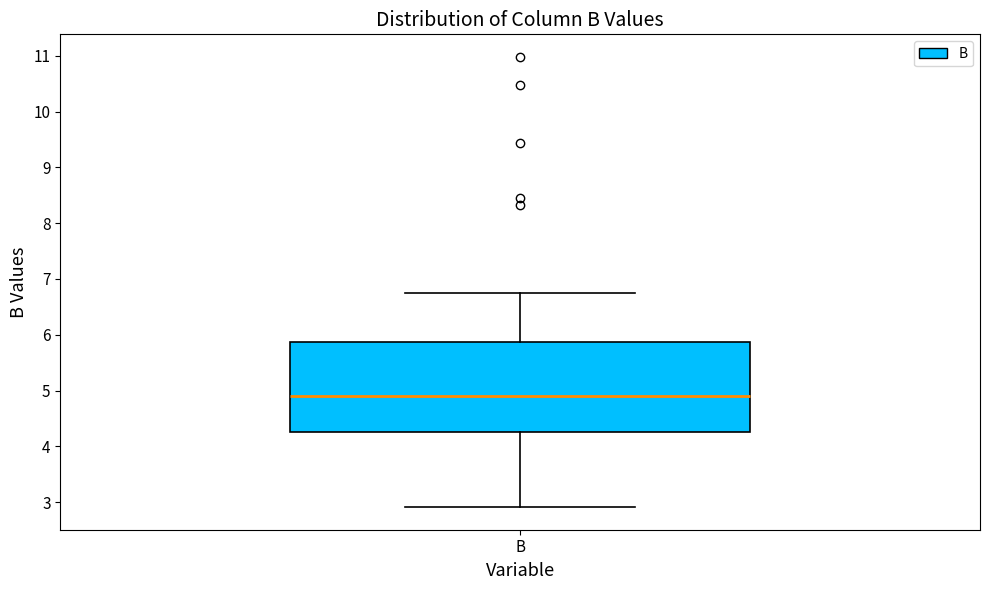

Where does the upper whisker of the box for B end on the y-axis? The values are not printed on the chart, so give them approximately, as read against the axis.

6.7